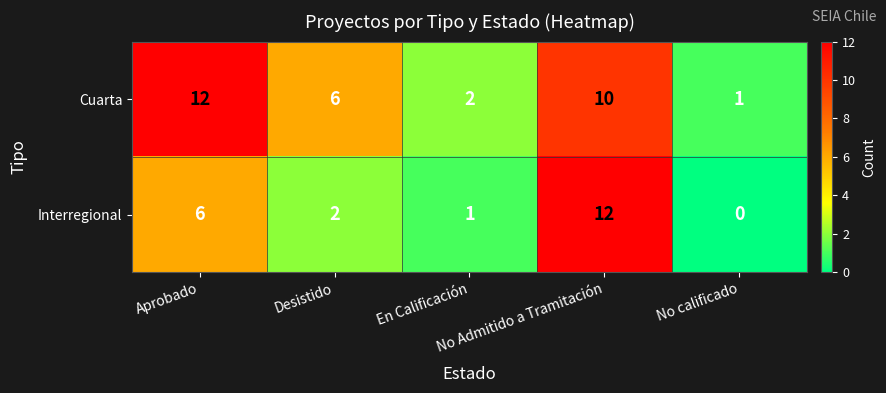

Between Desistido and No Admitido a Tramitación, which series saw the biggest shift?

Interregional